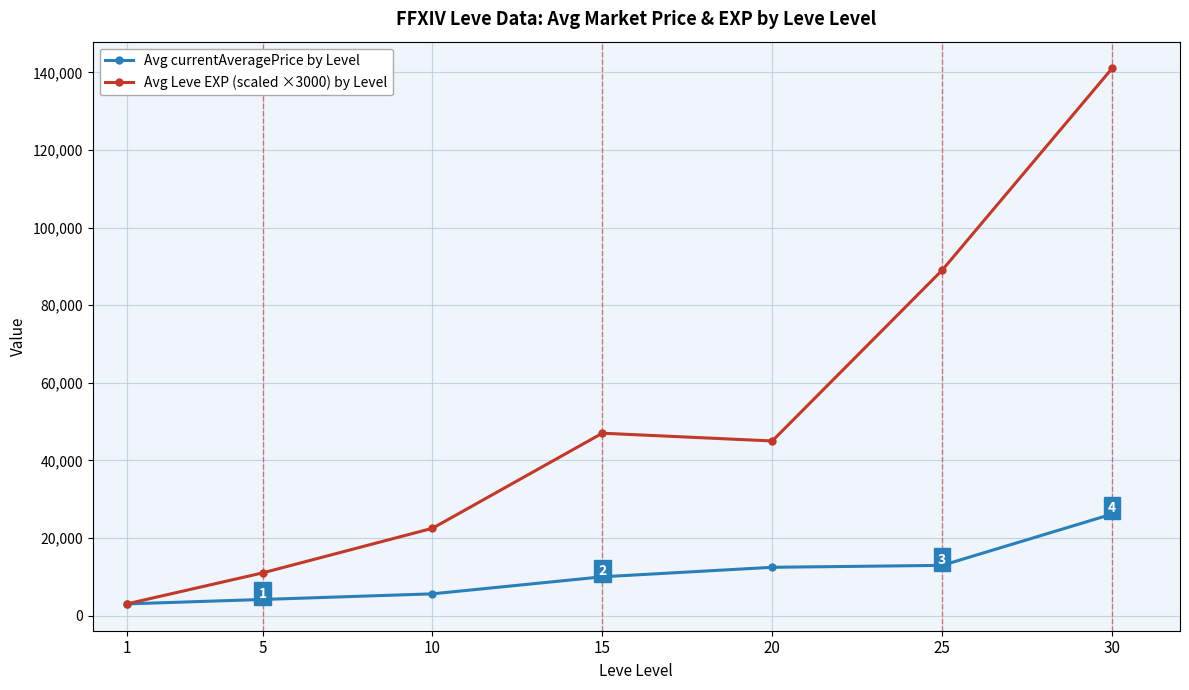

The value of Avg Leve EXP (scaled ×3000) by Level at 5 is 11000.0. True or false?

True